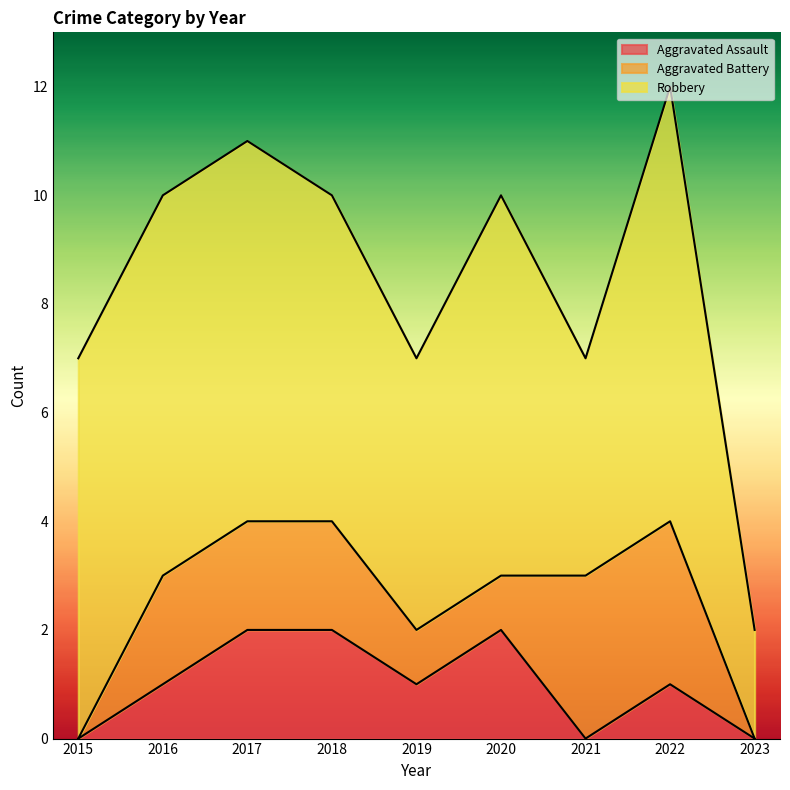

What are all the series names shown in the legend?

Aggravated Assault, Aggravated Battery, Robbery